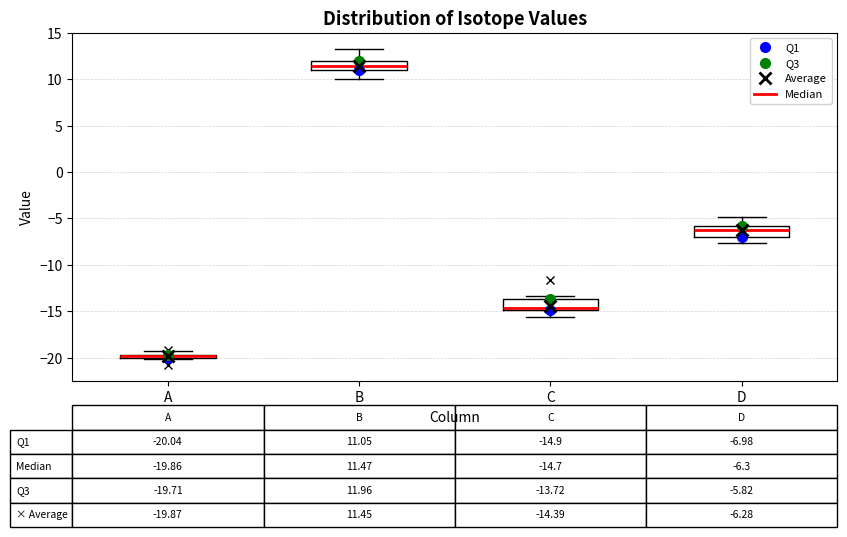

Which box has the lowest median line?

A